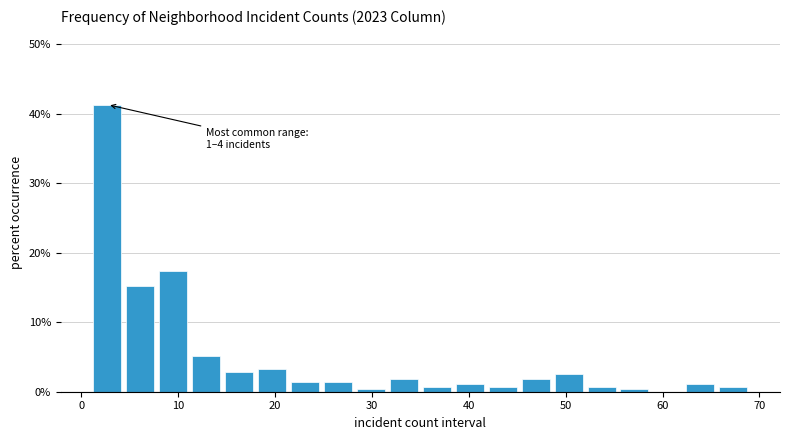

Around what value on the x-axis is the tallest bar? Give the approximate position of its centre, as read against the axis.

3